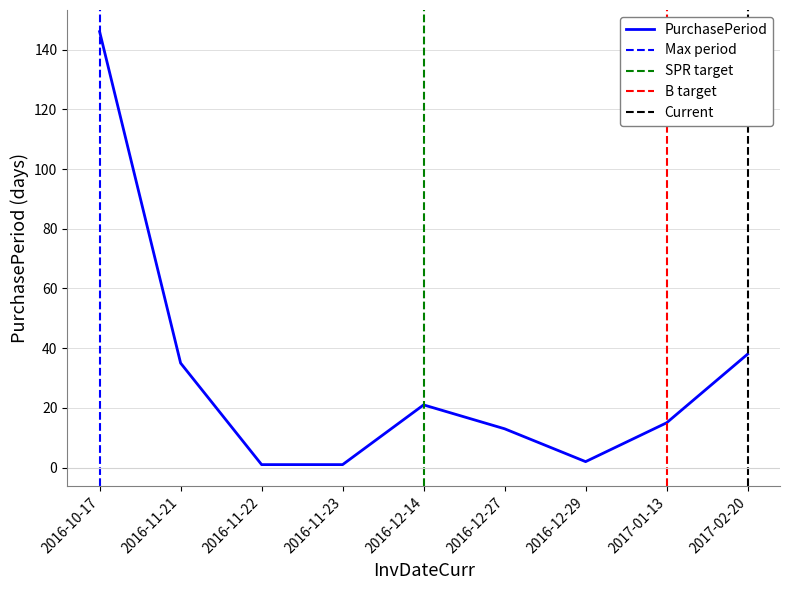

Reading right to left, transcribe all the data shown in this chart.

2017-02-20=38	2017-01-13=15	2016-12-29=2	2016-12-27=13	2016-12-14=21	2016-11-23=1	2016-11-22=1	2016-11-21=35	2016-10-17=146